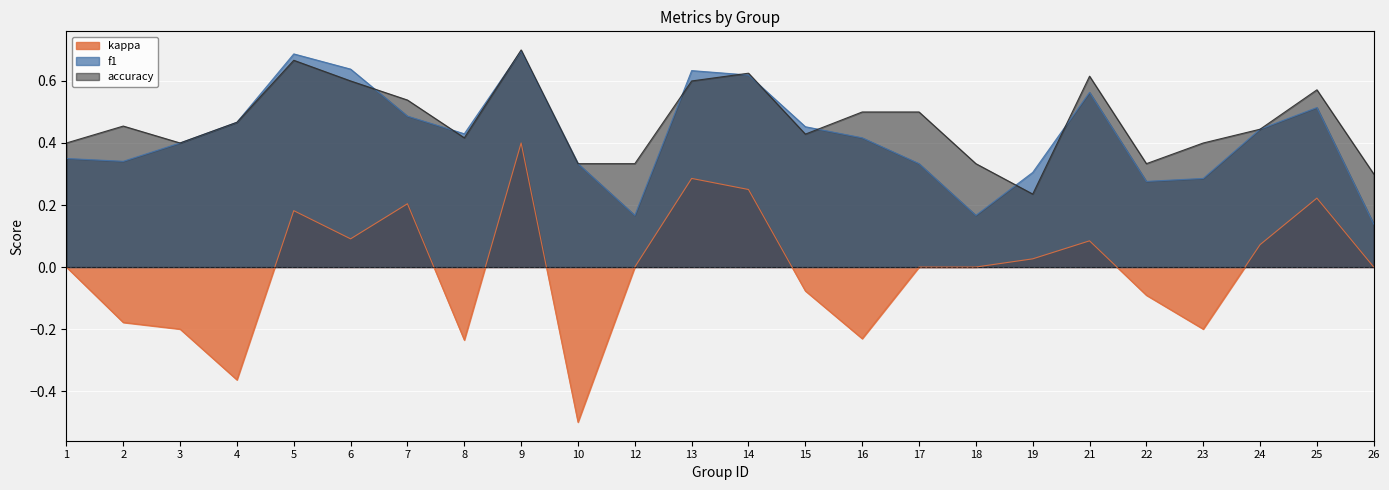

In accuracy, how many points are lower than both neighbors (excluding endpoints)?

5